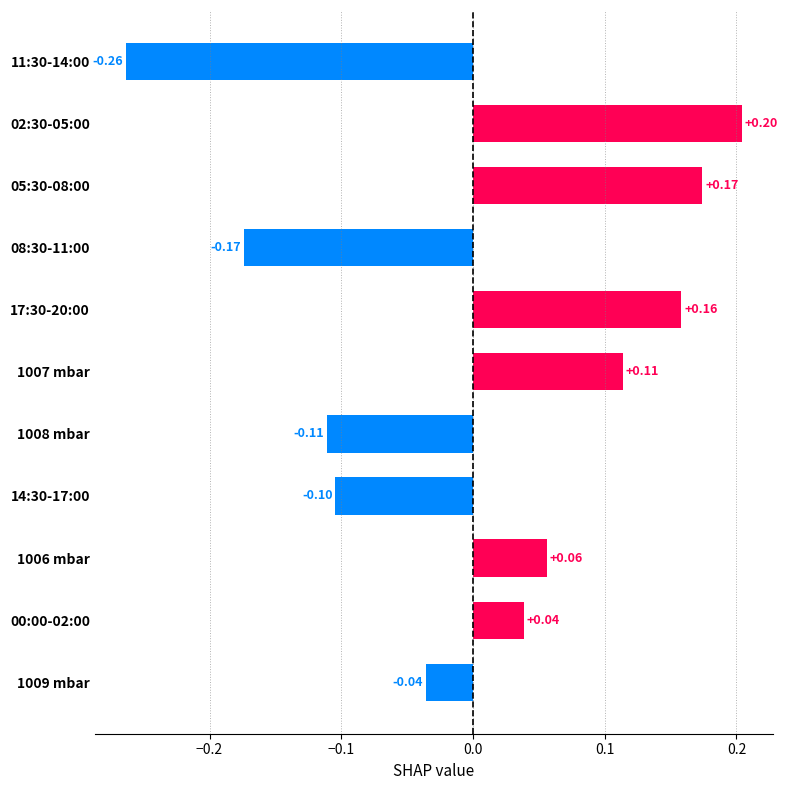

List the labels in order of value, largest first.

02:30-05:00, 05:30-08:00, 17:30-20:00, 1007 mbar, 1006 mbar, 00:00-02:00, 1009 mbar, 14:30-17:00, 1008 mbar, 08:30-11:00, 11:30-14:00